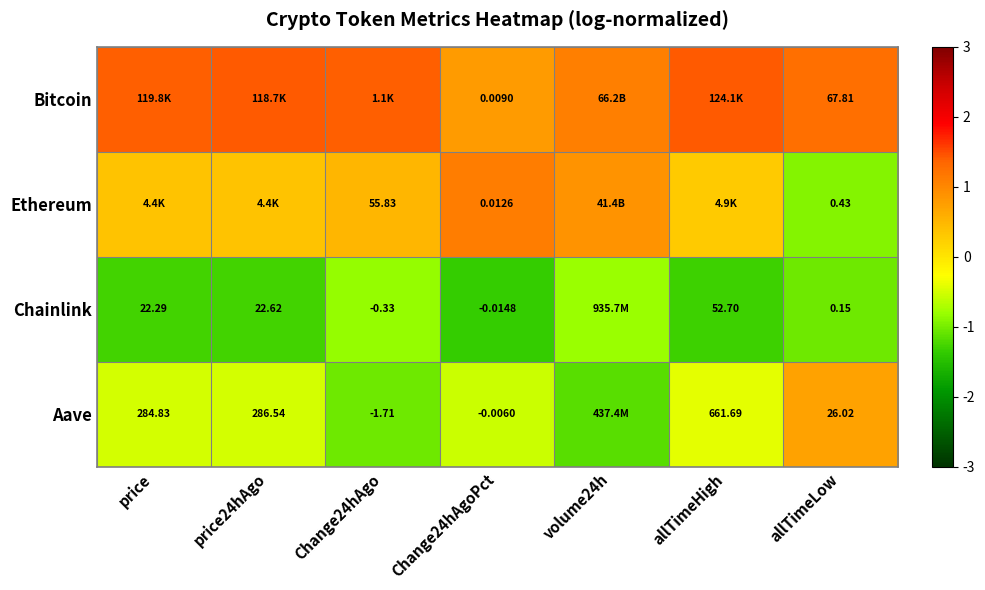

List the series in order of their peak value, lowest first.

Chainlink, Aave, Ethereum, Bitcoin